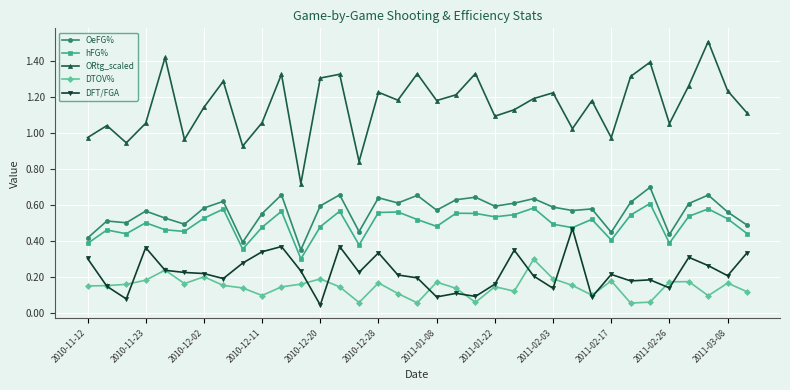

How many OeFG% values are between 0 and 1?

35